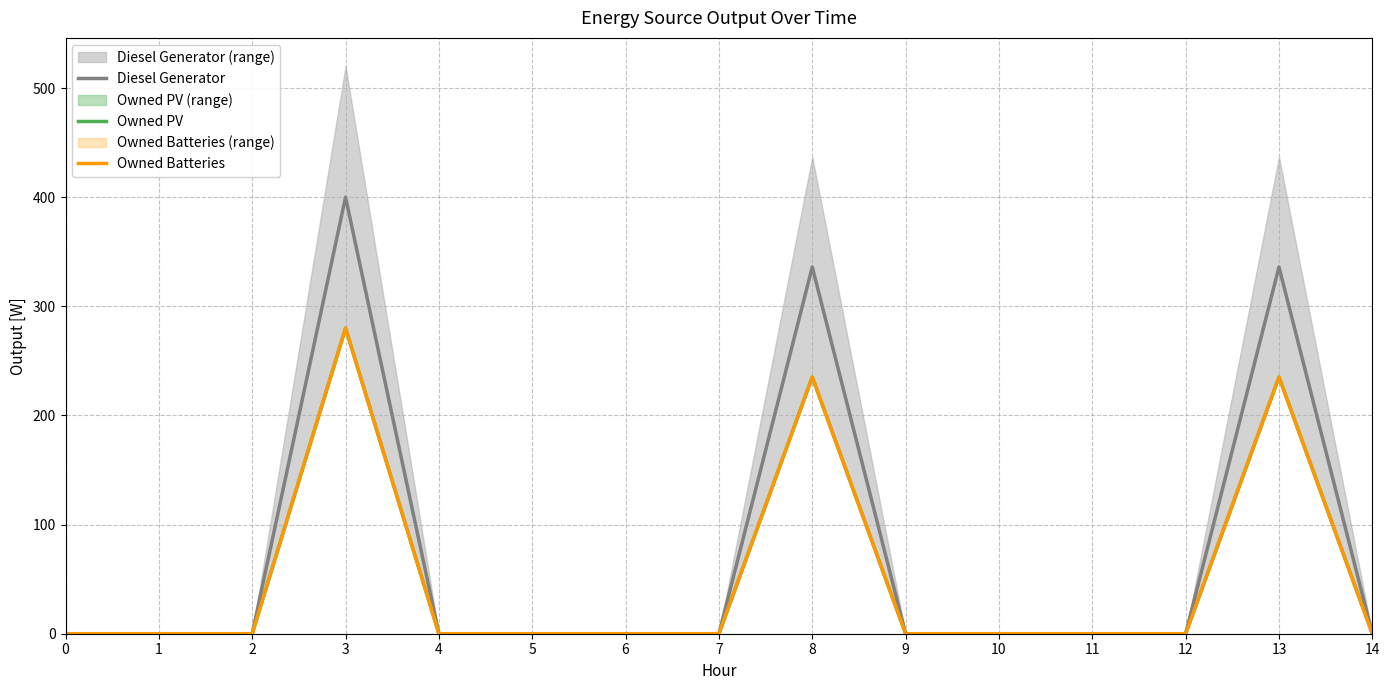

Reading right to left, what are all the values shown in this chart?

Diesel Generator: 0.0	336.0	0.0	0.0	0.0	0.0	336.0	0.0	0.0	0.0	0.0	400.0	0.0	0.0	0.0
Owned PV: 0.0	235.2	0.0	0.0	0.0	0.0	235.2	0.0	0.0	0.0	0.0	280.0	0.0	0.0	0.0
Owned Batteries: 0.0	235.2	0.0	0.0	0.0	0.0	235.2	0.0	0.0	0.0	0.0	280.0	0.0	0.0	0.0